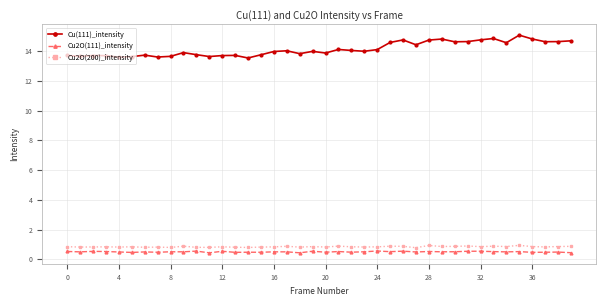

How many categories are shown in the chart?

40